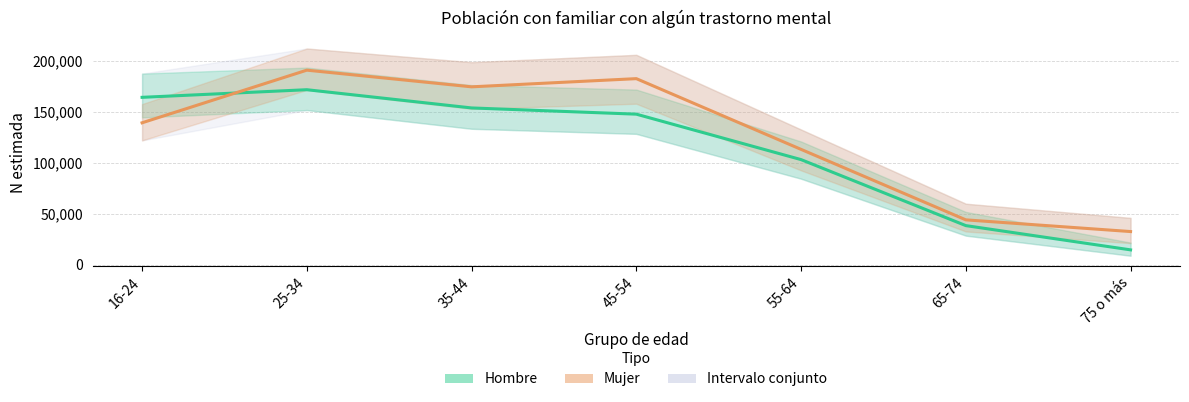

How many distinct data groups are displayed?

2